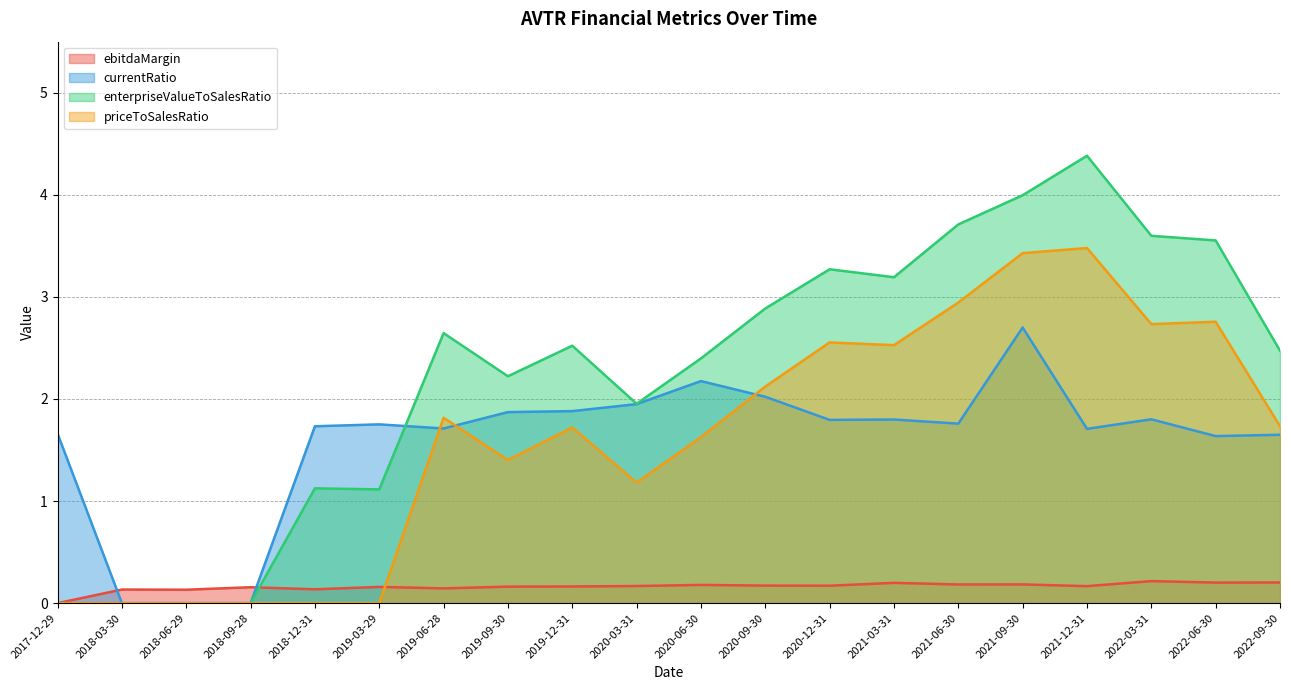

Reading right to left, what are all the values shown in this chart?

ebitdaMargin: 2022-09-30=0.2	2022-06-30=0.2	2022-03-31=0.2	2021-12-31=0.2	2021-09-30=0.2	2021-06-30=0.2	2021-03-31=0.2	2020-12-31=0.2	2020-09-30=0.2	2020-06-30=0.2	2020-03-31=0.2	2019-12-31=0.2	2019-09-30=0.2	2019-06-28=0.1	2019-03-29=0.2	2018-12-31=0.1	2018-09-28=0.2	2018-06-29=0.1	2018-03-30=0.1	2017-12-29=0.0
currentRatio: 2022-09-30=1.6	2022-06-30=1.6	2022-03-31=1.8	2021-12-31=1.7	2021-09-30=2.7	2021-06-30=1.8	2021-03-31=1.8	2020-12-31=1.8	2020-09-30=2.0	2020-06-30=2.2	2020-03-31=1.9	2019-12-31=1.9	2019-09-30=1.9	2019-06-28=1.7	2019-03-29=1.8	2018-12-31=1.7	2018-09-28=0.0	2018-06-29=0.0	2018-03-30=0.0	2017-12-29=1.7
enterpriseValueToSalesRatio: 2022-09-30=2.5	2022-06-30=3.6	2022-03-31=3.6	2021-12-31=4.4	2021-09-30=4.0	2021-06-30=3.7	2021-03-31=3.2	2020-12-31=3.3	2020-09-30=2.9	2020-06-30=2.4	2020-03-31=2.0	2019-12-31=2.5	2019-09-30=2.2	2019-06-28=2.6	2019-03-29=1.1	2018-12-31=1.1	2018-09-28=0.0	2018-06-29=0.0	2018-03-30=0.0	2017-12-29=0.0
priceToSalesRatio: 2022-09-30=1.7	2022-06-30=2.8	2022-03-31=2.7	2021-12-31=3.5	2021-09-30=3.4	2021-06-30=2.9	2021-03-31=2.5	2020-12-31=2.6	2020-09-30=2.1	2020-06-30=1.6	2020-03-31=1.2	2019-12-31=1.7	2019-09-30=1.4	2019-06-28=1.8	2019-03-29=0.0	2018-12-31=0.0	2018-09-28=0.0	2018-06-29=0.0	2018-03-30=0.0	2017-12-29=0.0